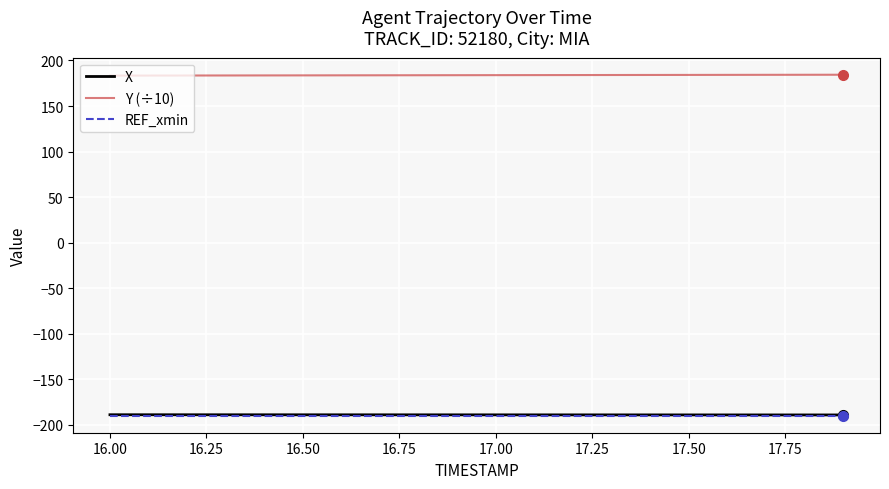

True or false: REF_xmin and Y (÷10) intersect in this chart.

False